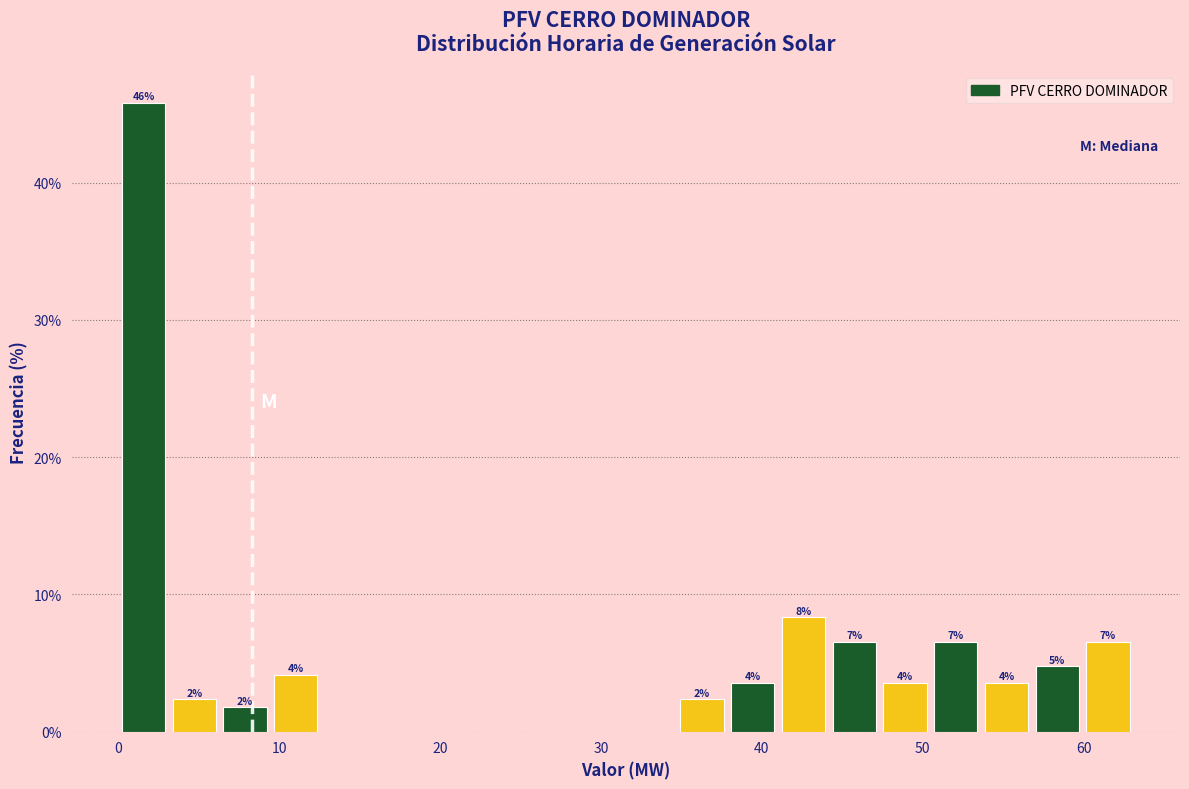

Around what value on the x-axis is the tallest bar? Give the approximate position of its centre, as read against the axis.

2